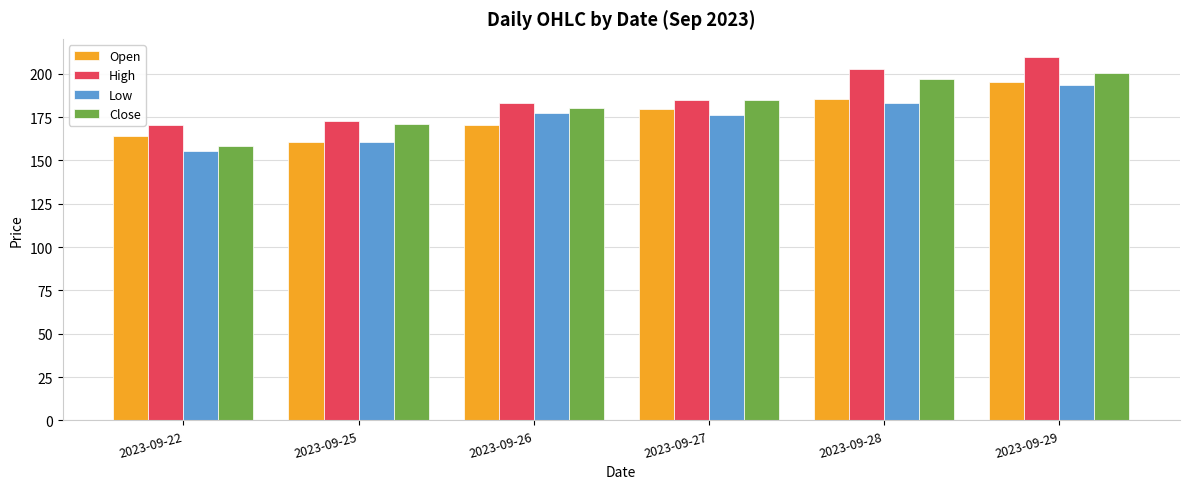

At which category is the sum across all series the highest?

2023-09-29